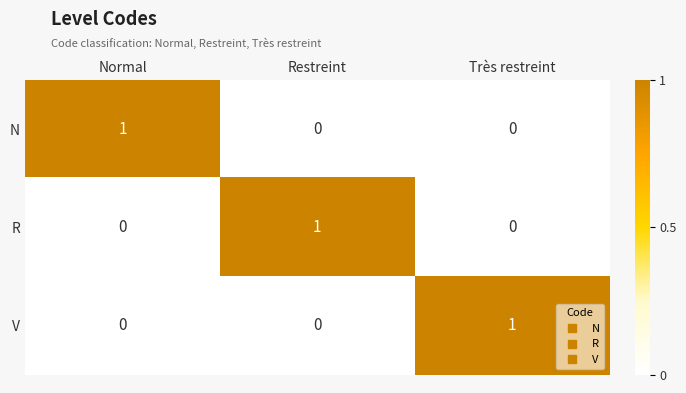

Which category has the highest value in the V series?

Très restreint